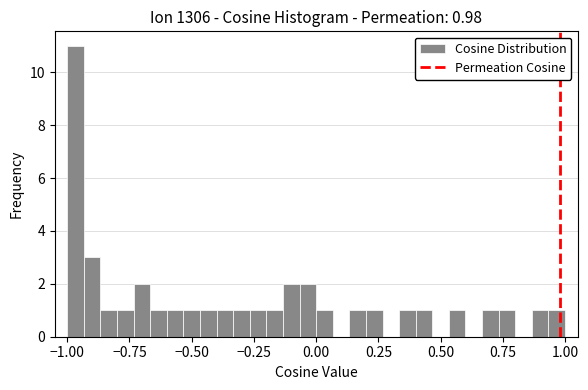

Around what value on the x-axis is the tallest bar? Give the approximate position of its centre, as read against the axis.

-0.95